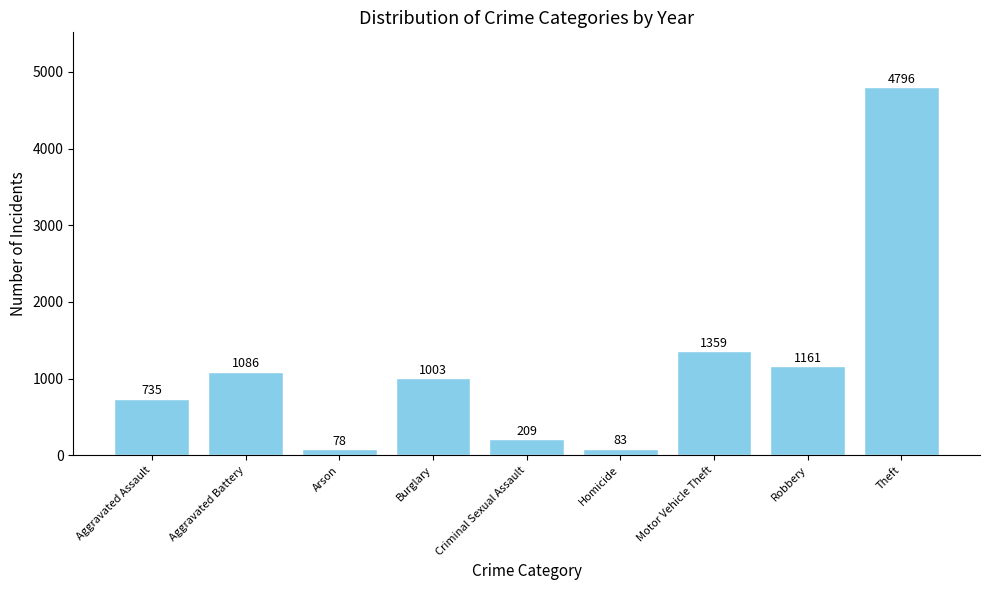

Reading left to right, transcribe all the data shown in this chart.

735	1086	78	1003	209	83	1359	1161	4796